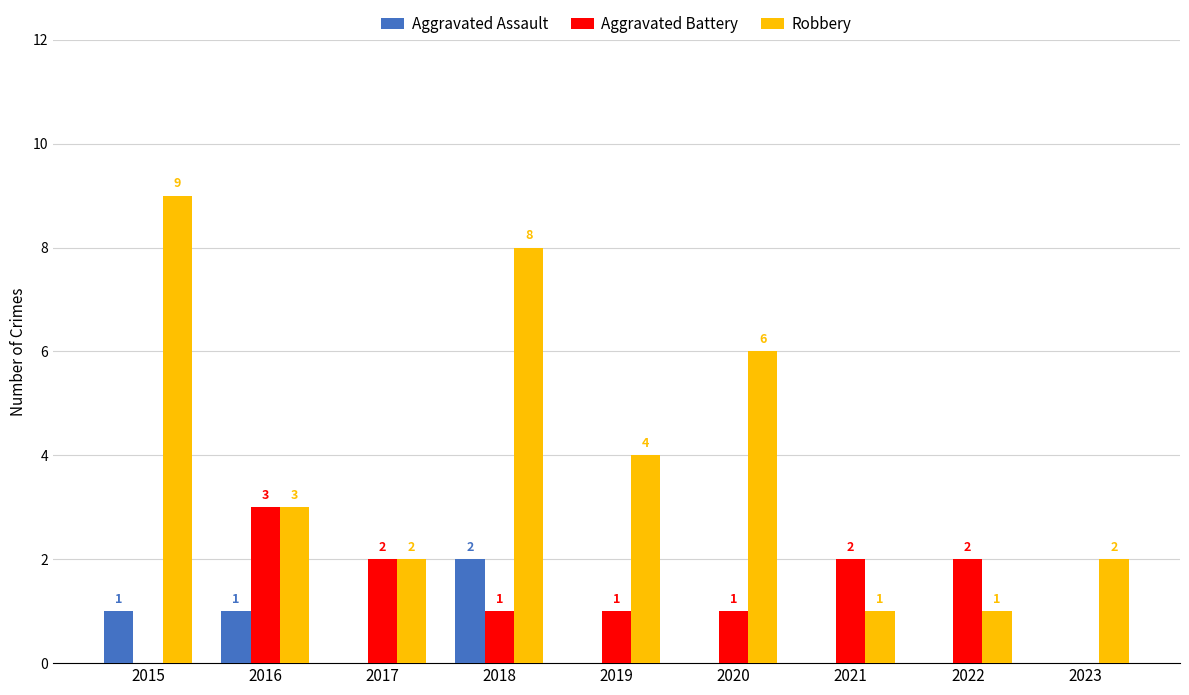

What is the total value across all series at 2020?

7